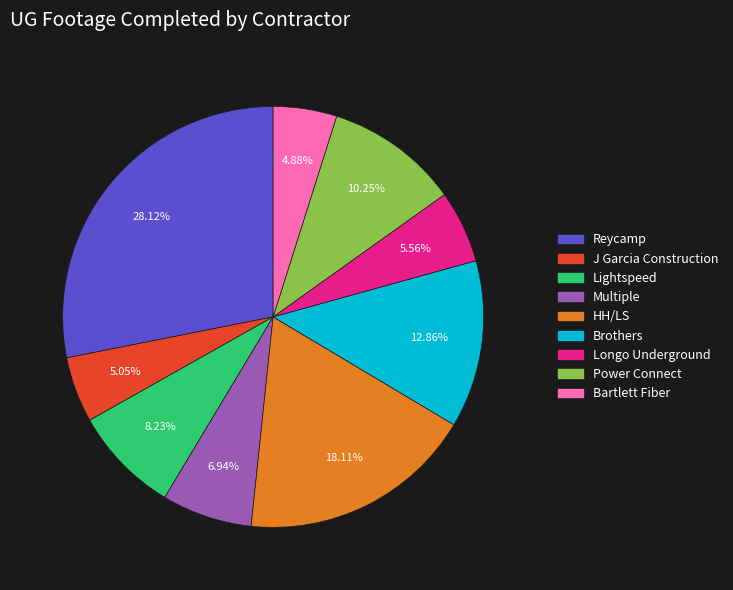

To the nearest percent, what is the difference between the largest and smallest slice percentages?

23%